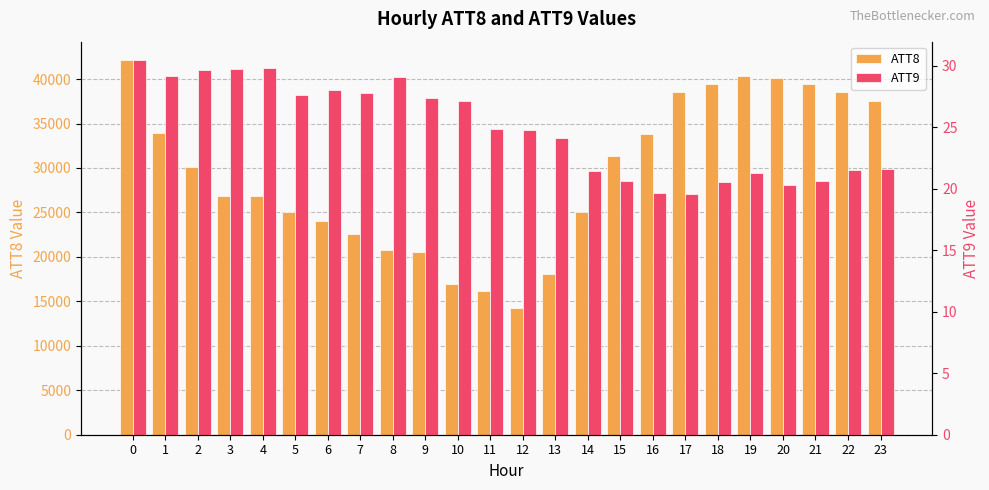

At 5, list the series in order from smallest to largest.

ATT9, ATT8